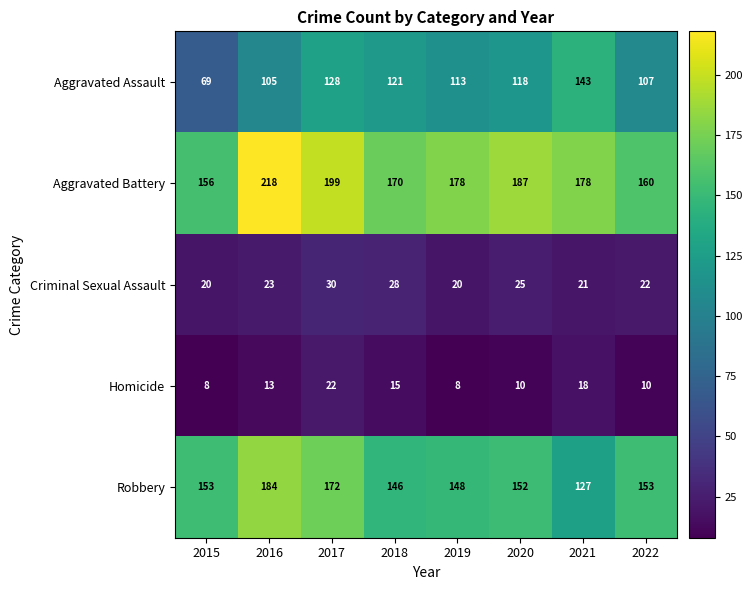

Is the value of Robbery at 2020 greater than the value of Homicide at 2016?

Yes